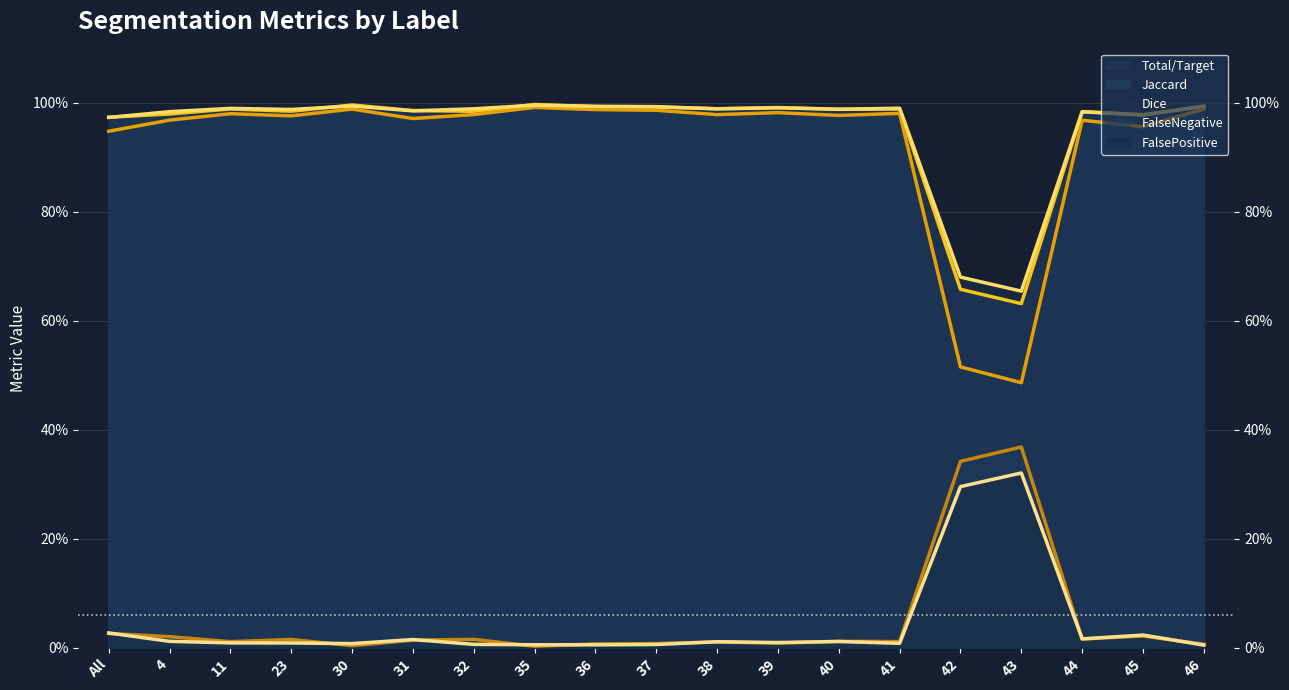

What is the spread (max minus min) of values at 23?

1.0